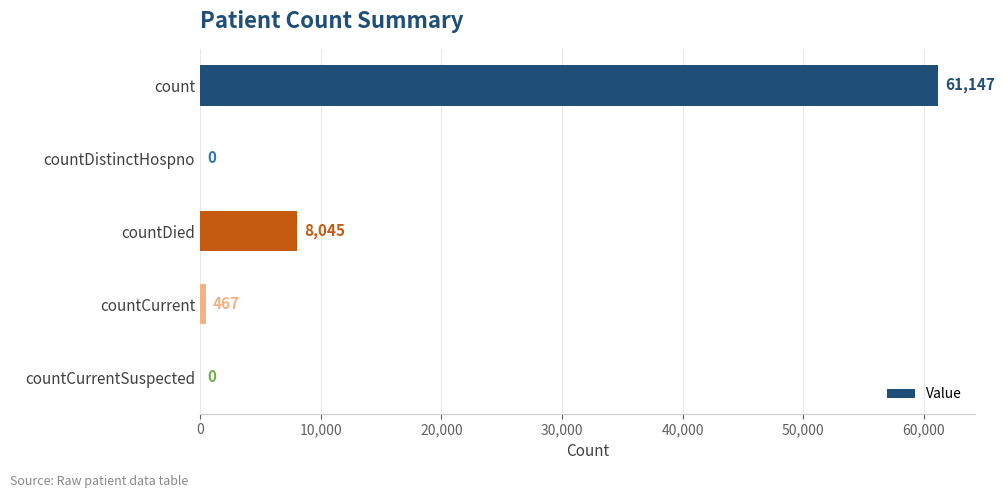

Between countCurrentSuspected and countDied, which is larger?

countDied